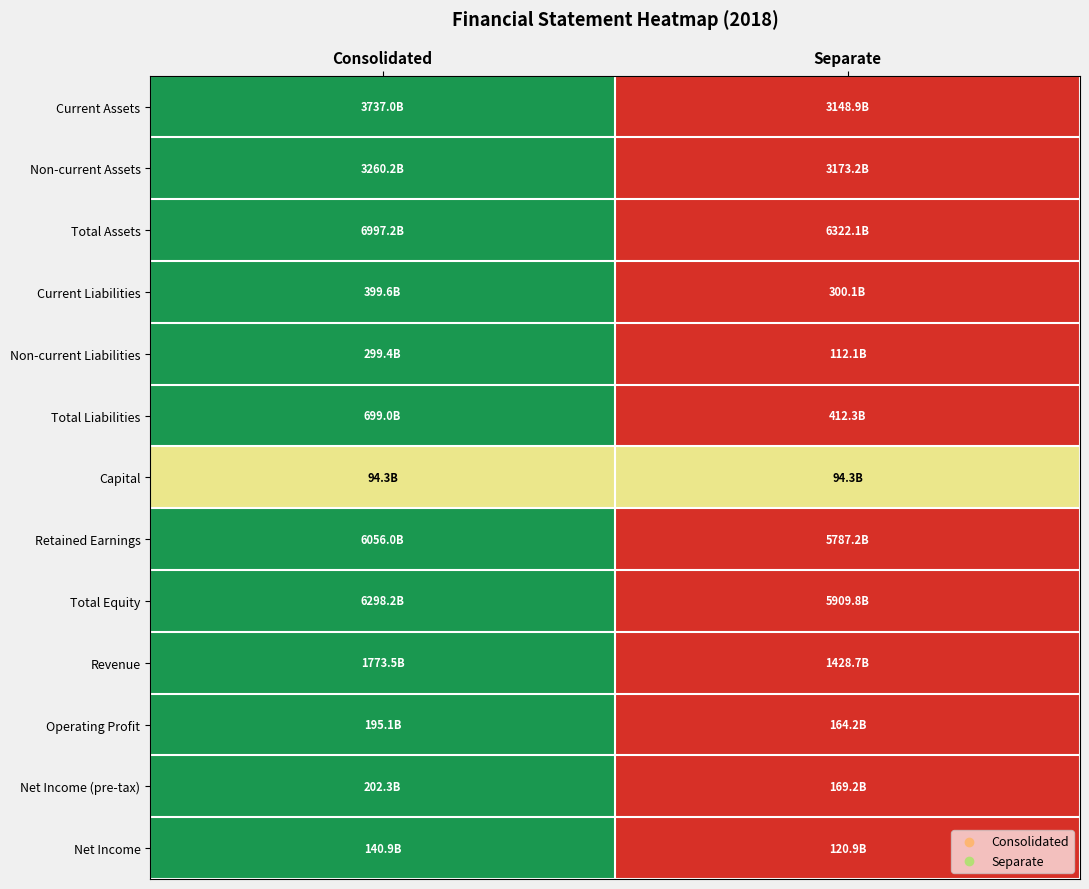

Reading left to right, transcribe all the data shown in this chart.

Current Assets: Consolidated=1.0	Separate=0.0
Non-current Assets: Consolidated=1.0	Separate=0.0
Total Assets: Consolidated=1.0	Separate=0.0
Current Liabilities: Consolidated=1.0	Separate=0.0
Non-current Liabilities: Consolidated=1.0	Separate=0.0
Total Liabilities: Consolidated=1.0	Separate=0.0
Capital: Consolidated=0.5	Separate=0.5
Retained Earnings: Consolidated=1.0	Separate=0.0
Total Equity: Consolidated=1.0	Separate=0.0
Revenue: Consolidated=1.0	Separate=0.0
Operating Profit: Consolidated=1.0	Separate=0.0
Net Income (pre-tax): Consolidated=1.0	Separate=0.0
Net Income: Consolidated=1.0	Separate=0.0